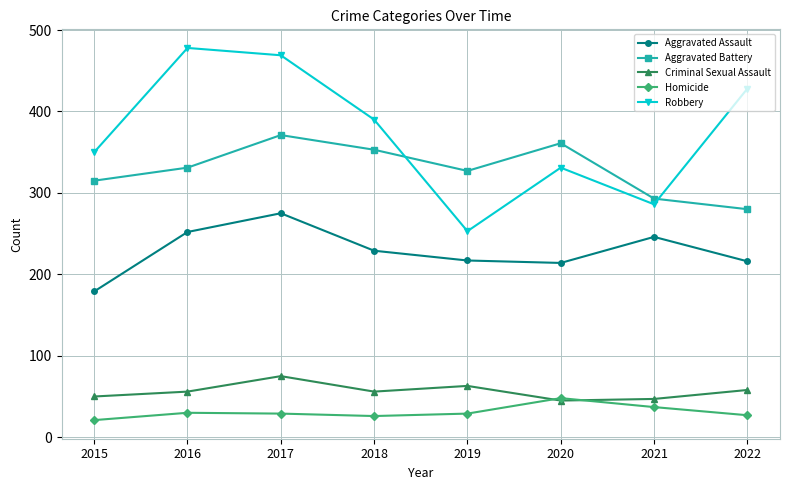

What is the sum of the Aggravated Battery values at 2019 and 2021?

620